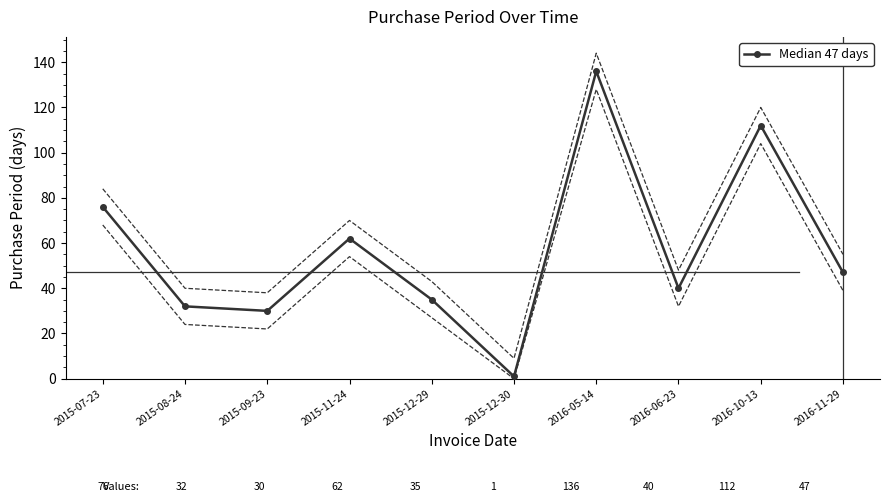

What is the label of the 9th point from the left?

2016-10-13